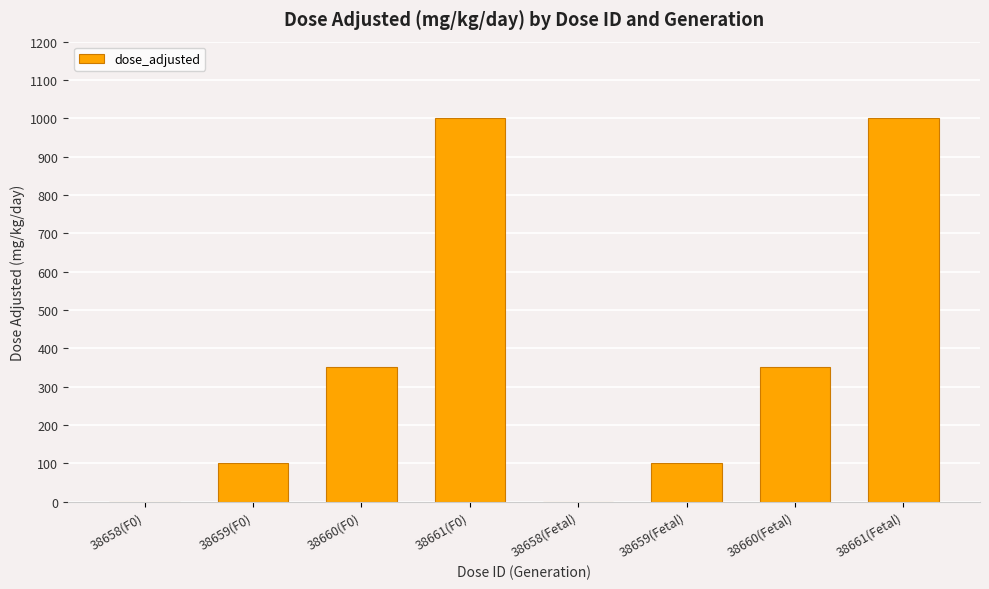

What is the sum of all values?

2900